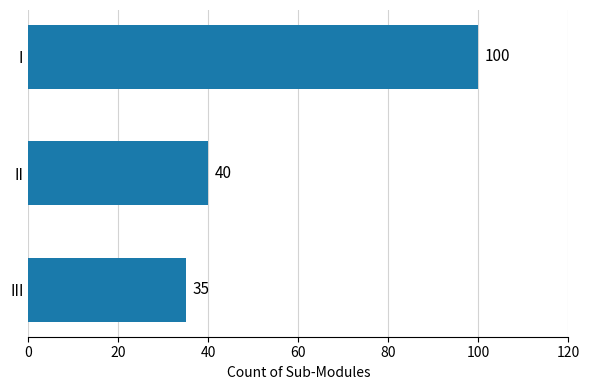

How many bars are there in total?

3